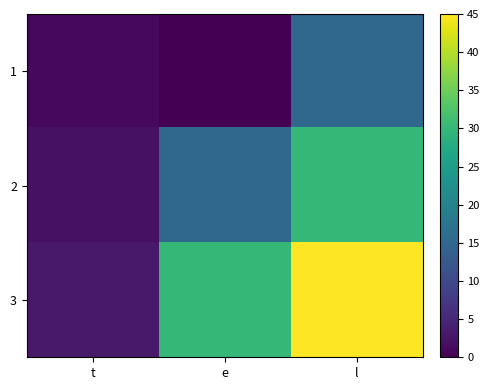

Reading left to right, transcribe all the data shown in this chart.

1: t=1	e=0	l=15
2: t=2	e=15	l=30
3: t=3	e=30	l=45